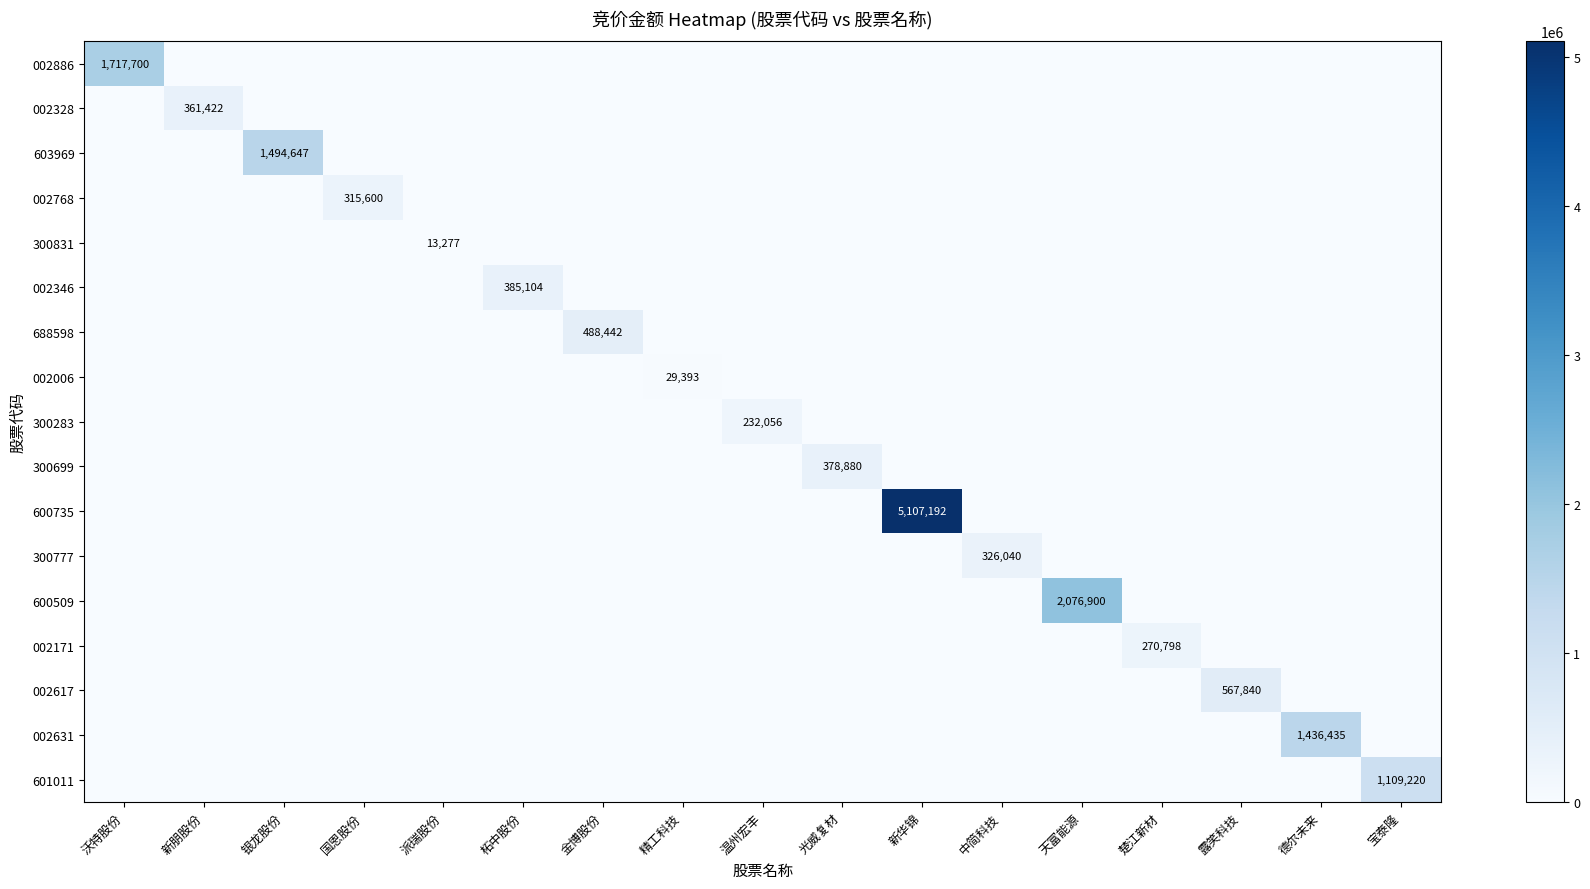

At which label is 002346 closest to 192552?

沃特股份